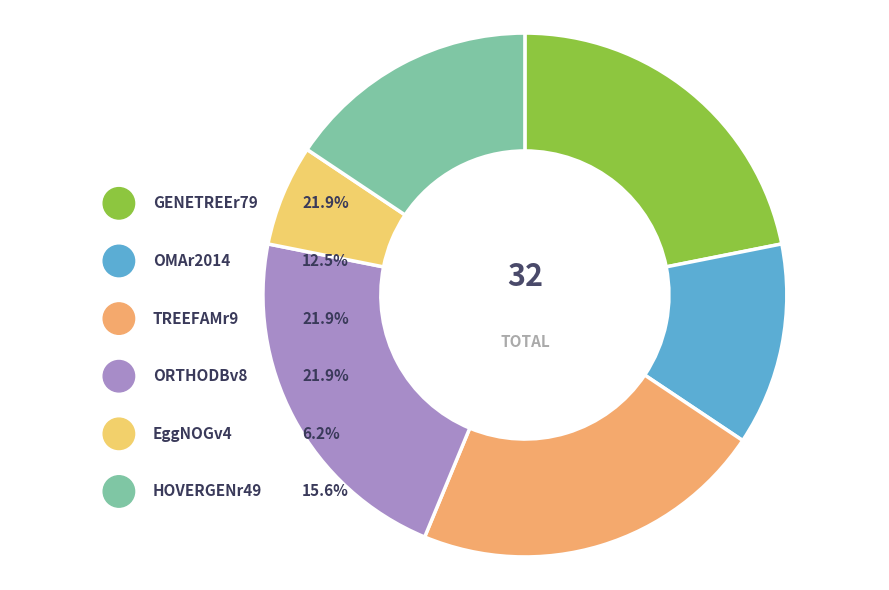

How many slices are in this pie chart?

6